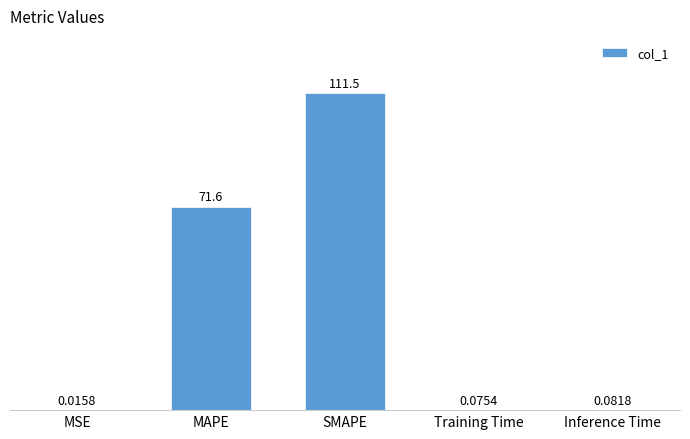

Which category has the highest value across all series?

SMAPE